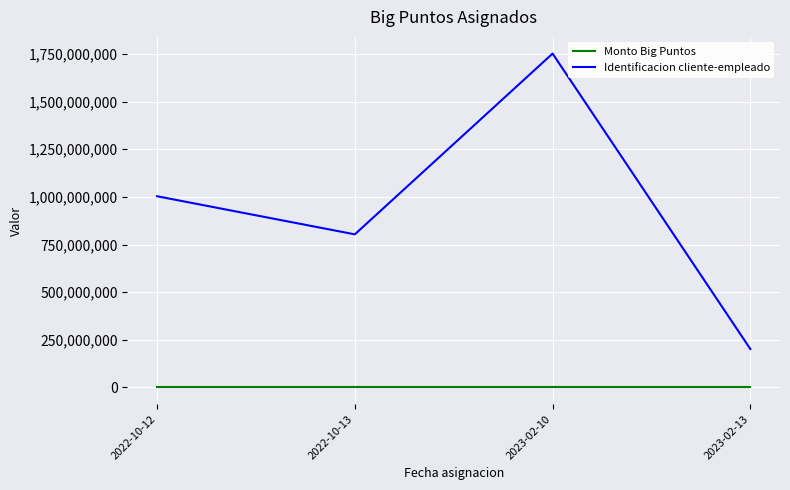

What is the greatest value displayed?

1751488066